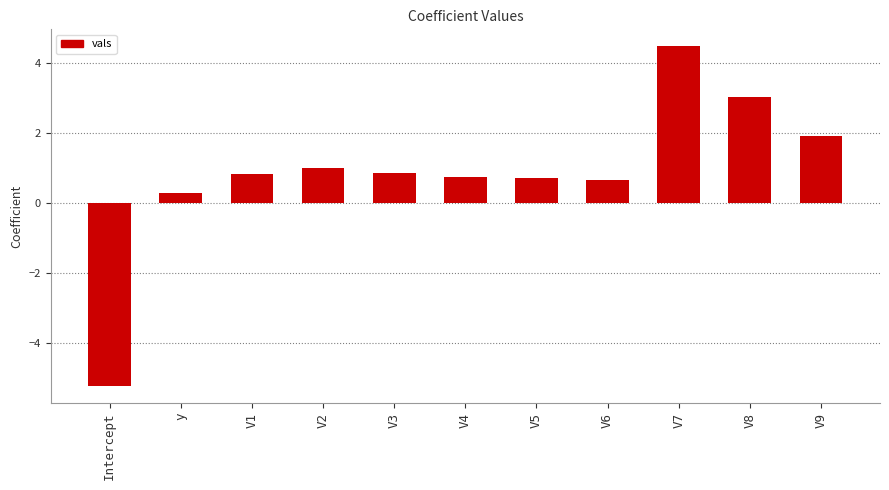

What is the maximum value shown in the chart?

4.5